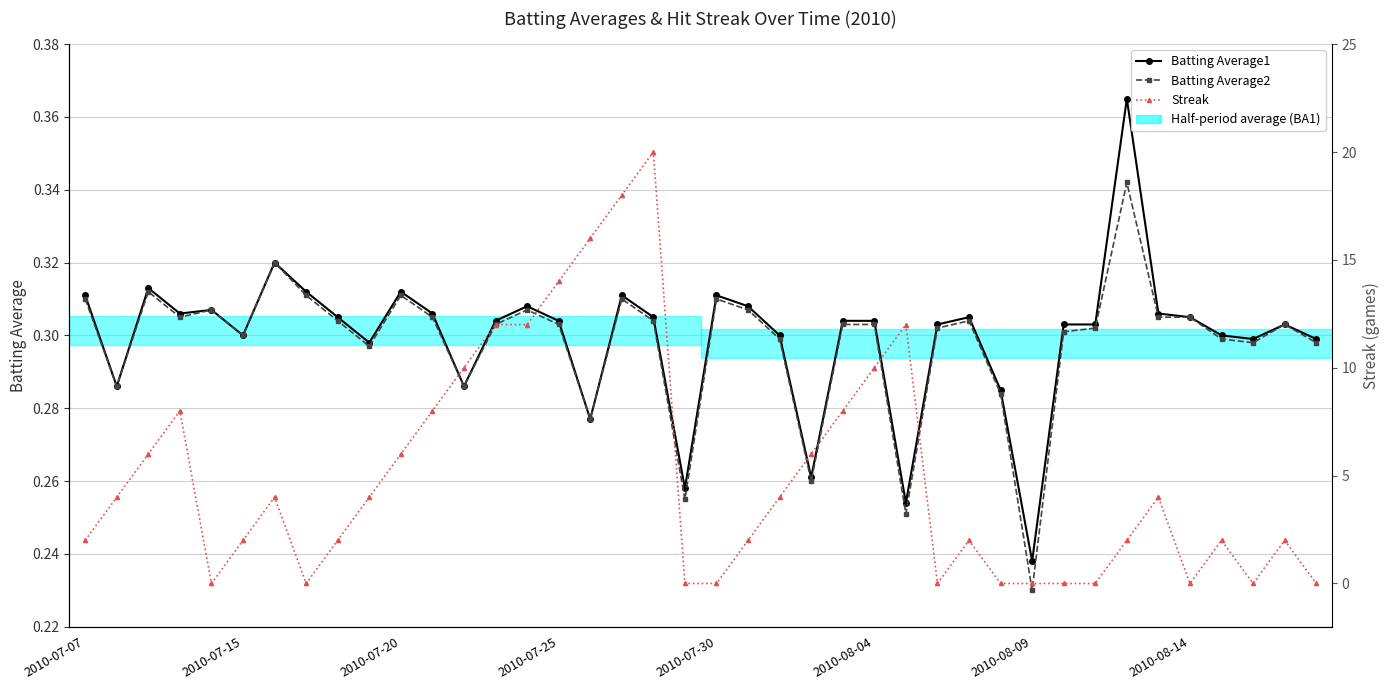

True or false: Streak and Batting Average1 cross at least once.

True